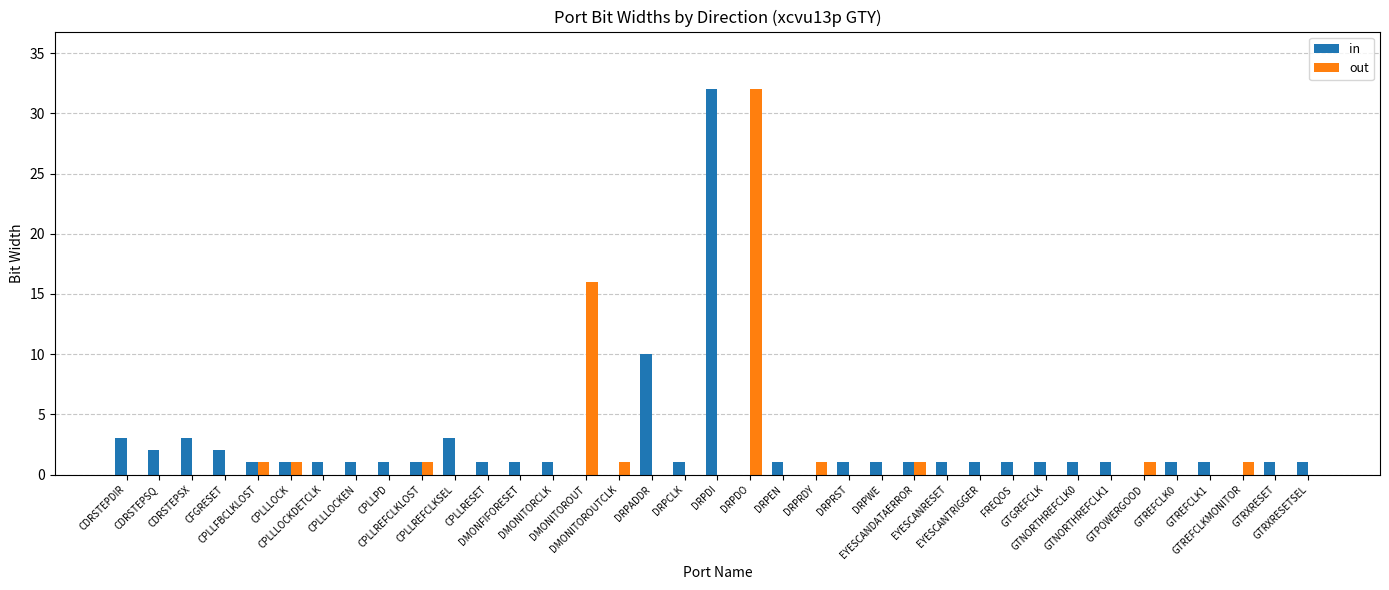

What is the sum of all out values?

56